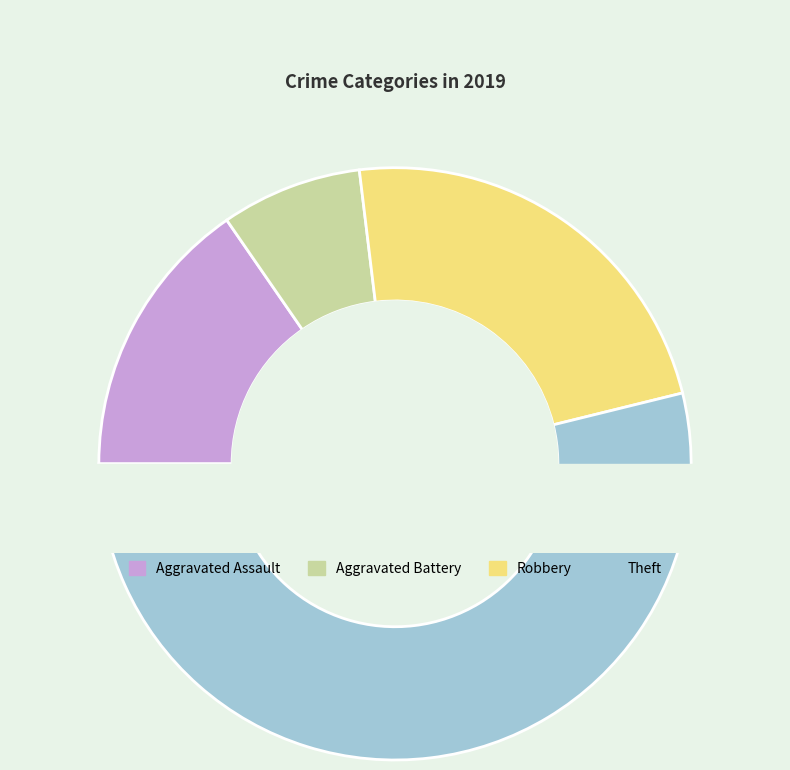

To the nearest percent, what is the difference between the Aggravated Battery and Robbery slice percentages?

15%